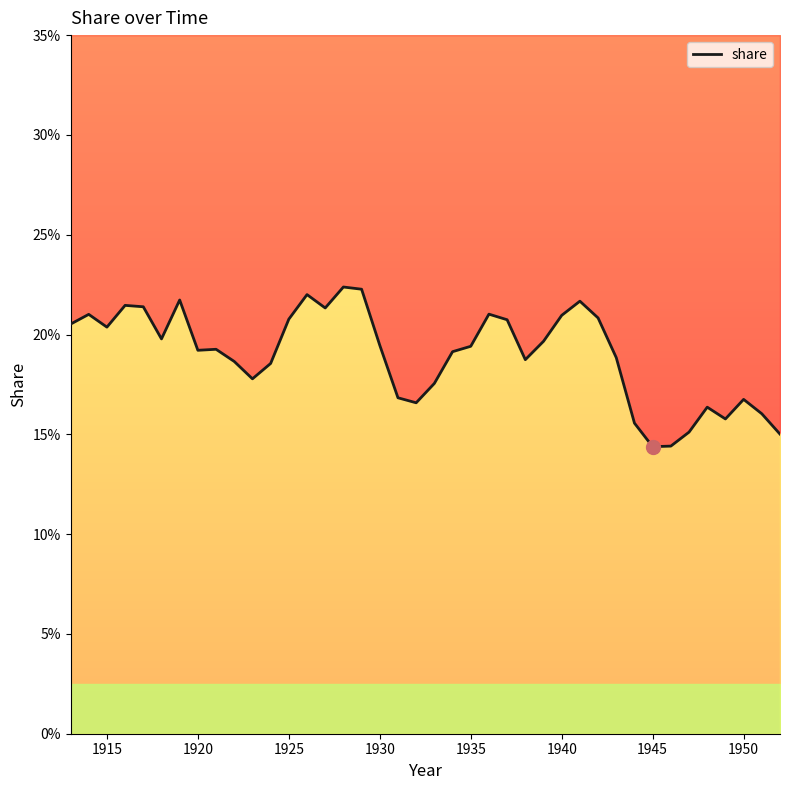

What is the difference between the second highest and second lowest values?

0.1